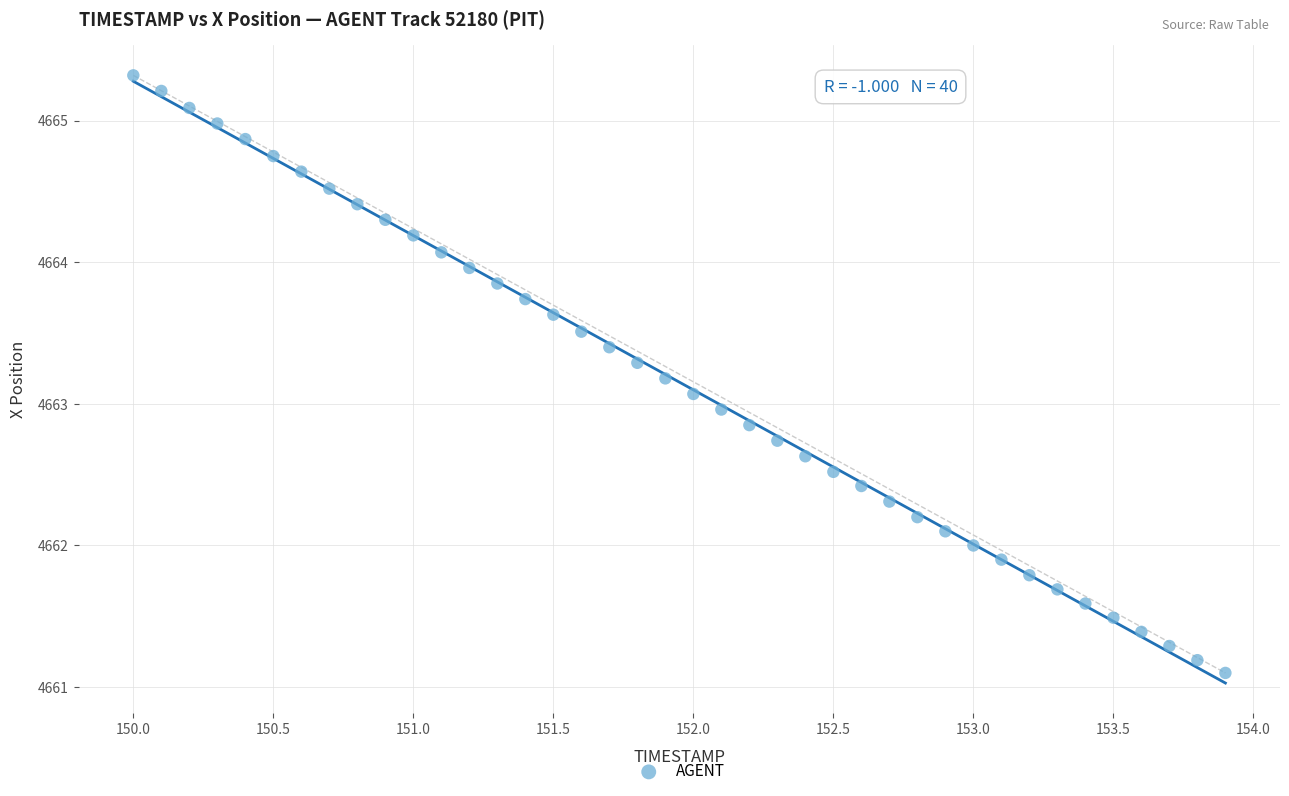

What is the range of Y values (max minus min)?

4.2